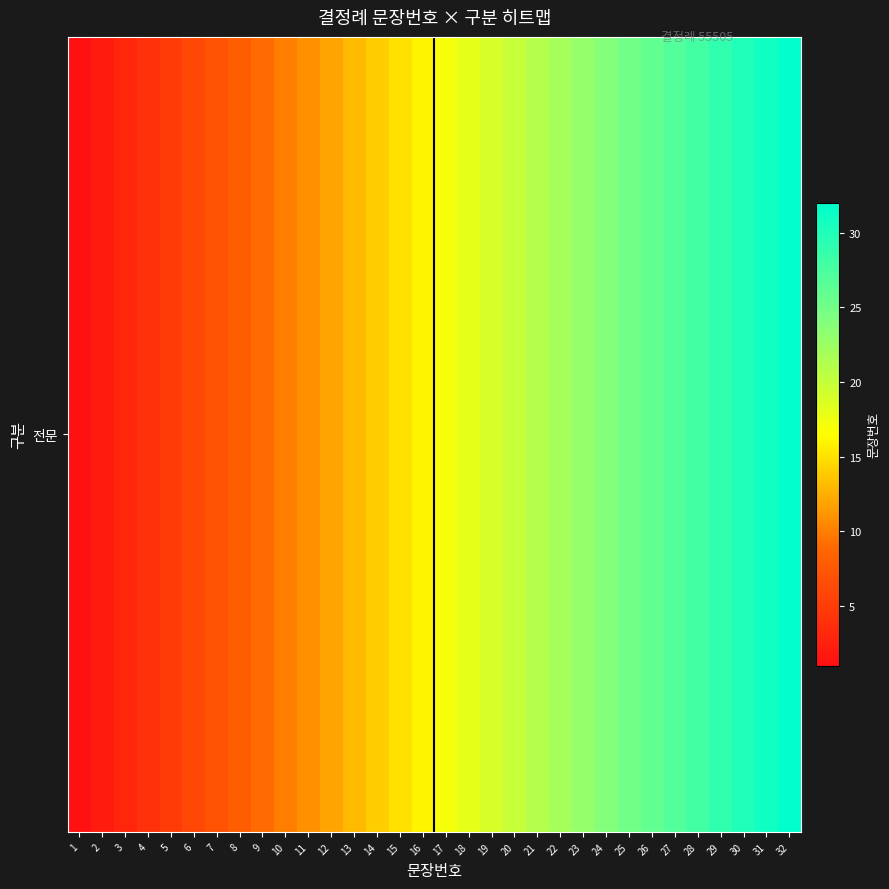

What is the sum of the values at 6 and 24?

30